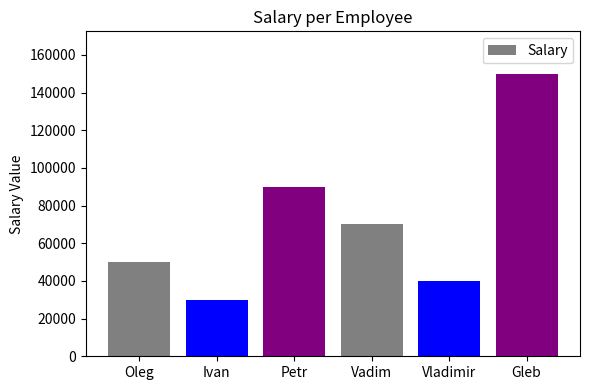

How many distinct data groups are displayed?

1